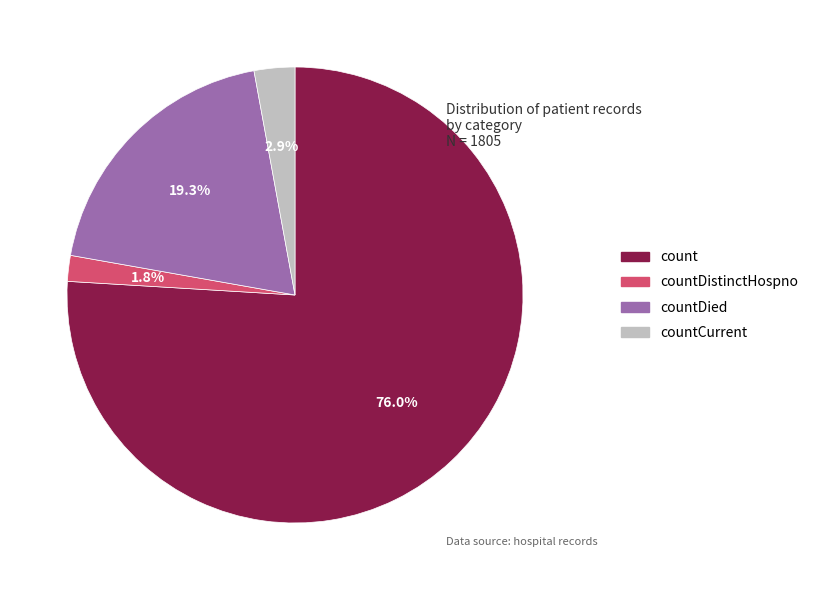

Does any single category account for the majority?

Yes